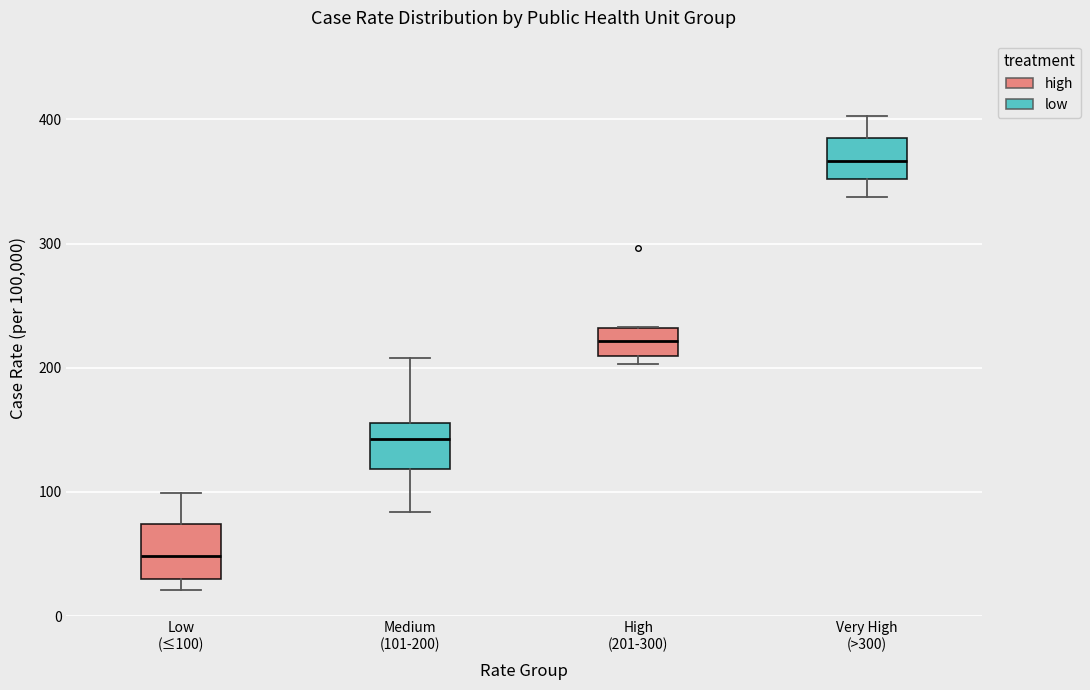

Reading left to right, transcribe this box plot: for each box, give where its median line is, the range the box spans, and where its two whiskers end, as read against the y-axis. The values are not printed on the chart, so give them approximately, as read against the axis.

Low (≤100): median 50, box 30 to 70, whiskers 20 to 100
Medium (101-200): median 140, box 120 to 160, whiskers 80 to 210
High (201-300): median 220, box 210 to 230, whiskers 200 to 230
Very High (>300): median 370, box 350 to 380, whiskers 340 to 400